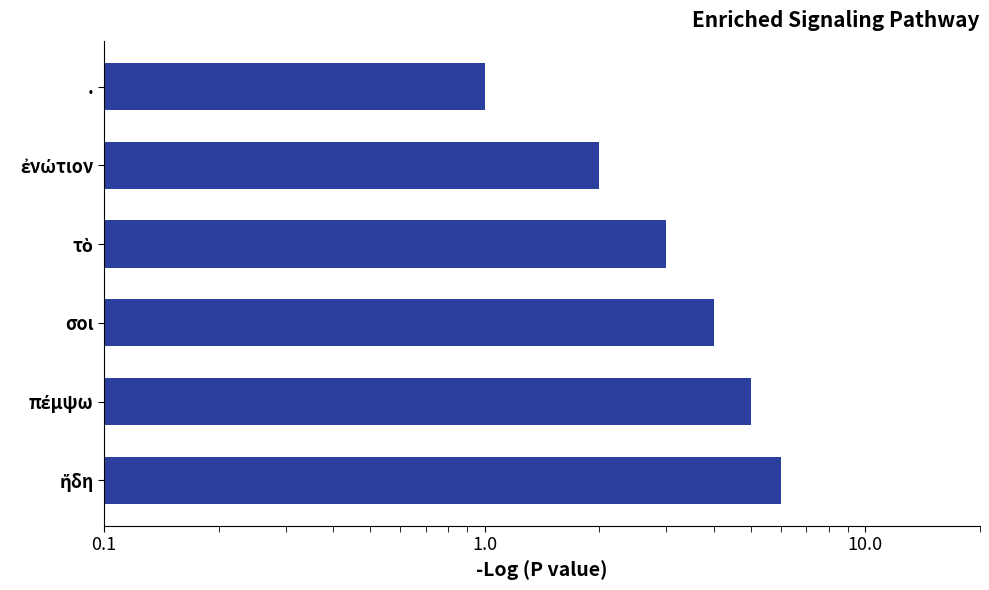

Reading left to right, what are all the values shown in this chart?

1	2	3	4	5	6